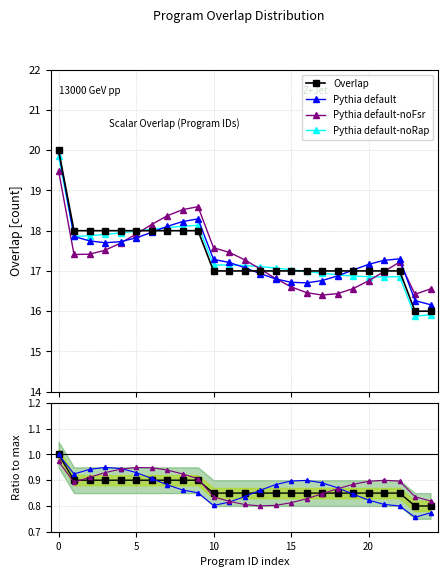

What is the value of the Pythia default-noRap point at the 25th from the left?

15.9